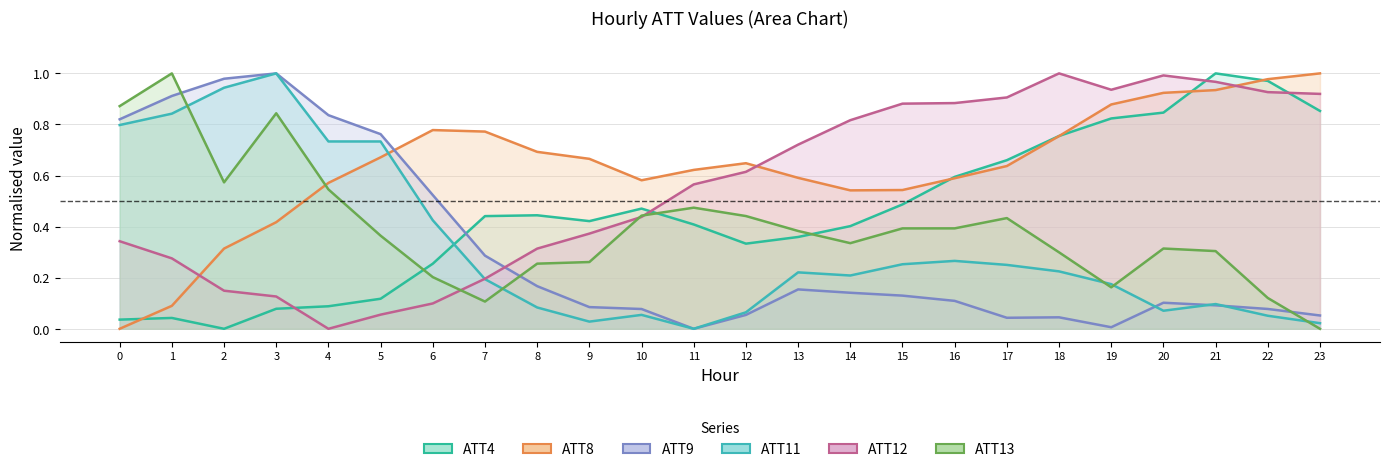

Reading left to right, transcribe all the data shown in this chart.

ATT4: 0.0	0.0	0.0	0.1	0.1	0.1	0.3	0.4	0.4	0.4	0.5	0.4	0.3	0.4	0.4	0.5	0.6	0.7	0.8	0.8	0.8	1.0	1.0	0.9
ATT8: 0.0	0.1	0.3	0.4	0.6	0.7	0.8	0.8	0.7	0.7	0.6	0.6	0.6	0.6	0.5	0.5	0.6	0.6	0.8	0.9	0.9	0.9	1.0	1.0
ATT9: 0.8	0.9	1.0	1.0	0.8	0.8	0.5	0.3	0.2	0.1	0.1	0.0	0.1	0.2	0.1	0.1	0.1	0.0	0.0	0.0	0.1	0.1	0.1	0.1
ATT11: 0.8	0.8	0.9	1.0	0.7	0.7	0.4	0.2	0.1	0.0	0.1	0.0	0.1	0.2	0.2	0.3	0.3	0.3	0.2	0.2	0.1	0.1	0.1	0.0
ATT12: 0.3	0.3	0.1	0.1	0.0	0.1	0.1	0.2	0.3	0.4	0.4	0.6	0.6	0.7	0.8	0.9	0.9	0.9	1.0	0.9	1.0	1.0	0.9	0.9
ATT13: 0.9	1.0	0.6	0.8	0.5	0.4	0.2	0.1	0.3	0.3	0.4	0.5	0.4	0.4	0.3	0.4	0.4	0.4	0.3	0.2	0.3	0.3	0.1	0.0